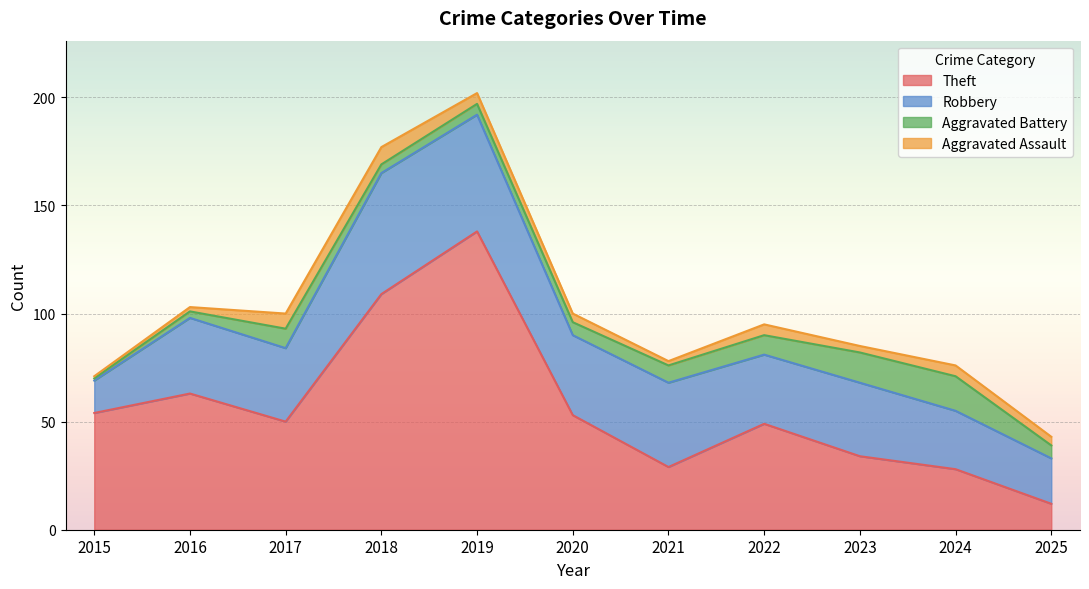

What is the value of the Aggravated Assault point at the 8th from the left?

5